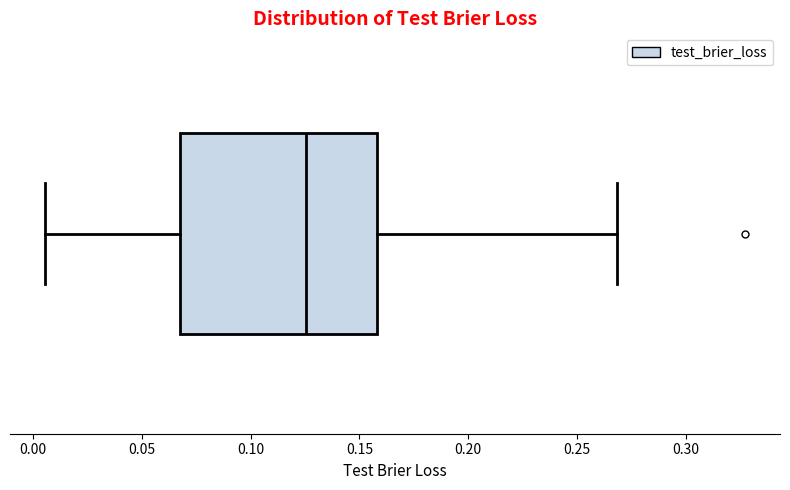

Read this box plot against the x-axis: the position of the median line, the range covered by the box, and the ends of both whiskers. The values are not printed on the chart, so give them approximately, as read against the axis.

median 0.125, box 0.070 to 0.160, whiskers 0.005 to 0.270